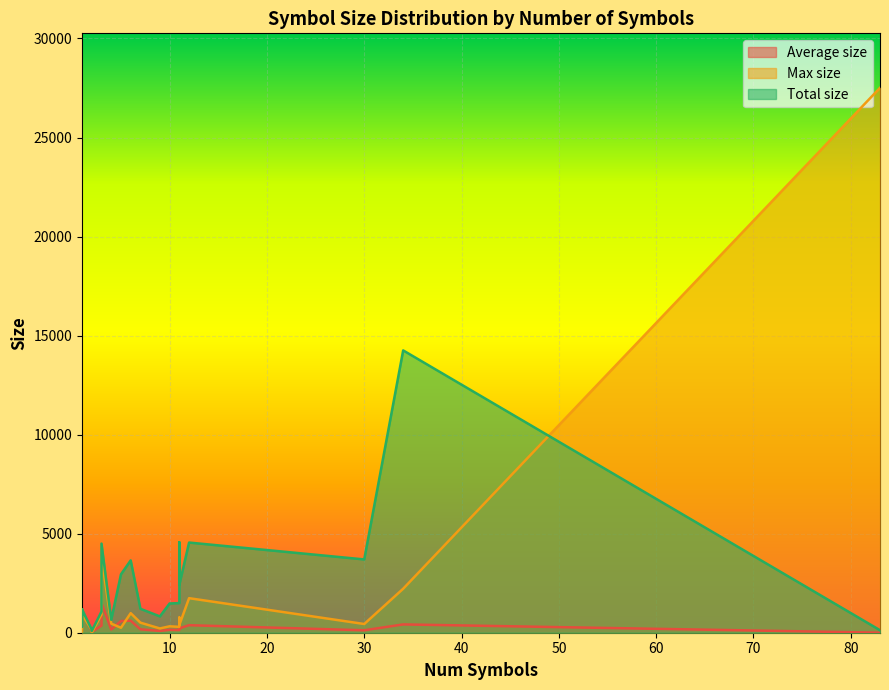

What is the maximum value for Total size?

14252.0